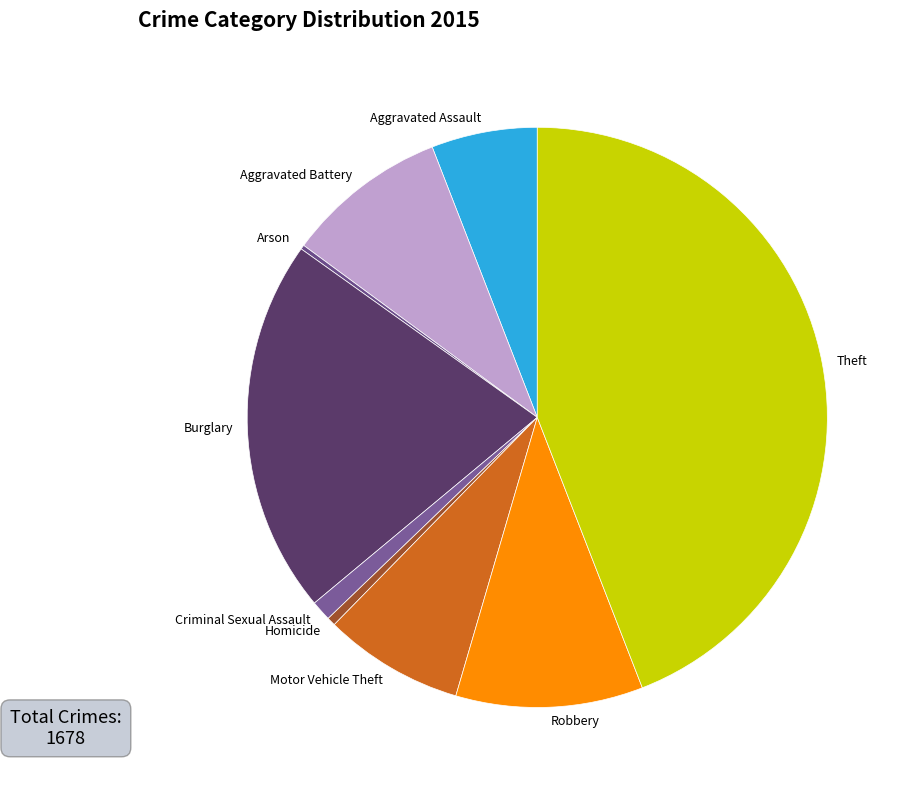

Does any single category account for the majority?

No